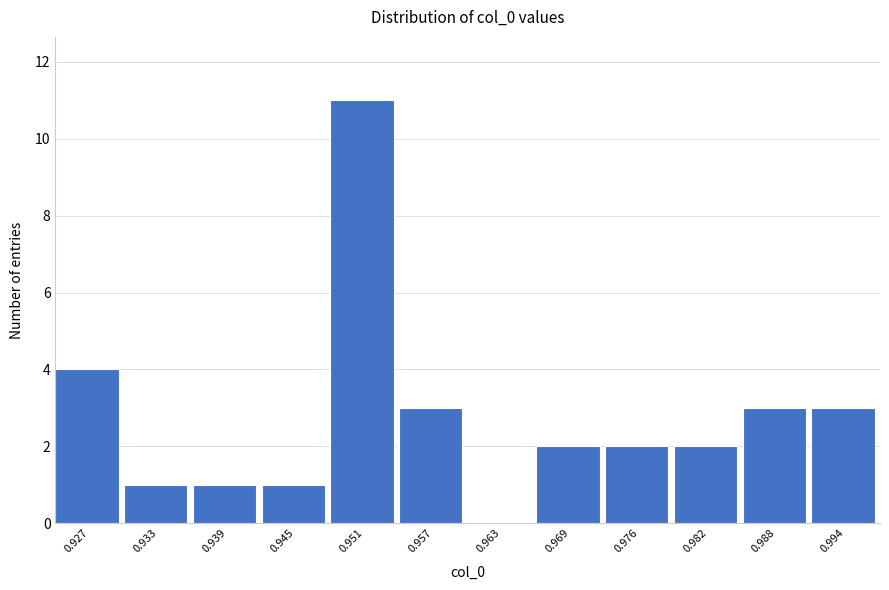

Reading left to right, extract all data points from this chart.

0.927=4	0.933=1	0.939=1	0.945=1	0.951=11	0.957=3	0.963=0	0.969=2	0.976=2	0.982=2	0.988=3	0.994=3